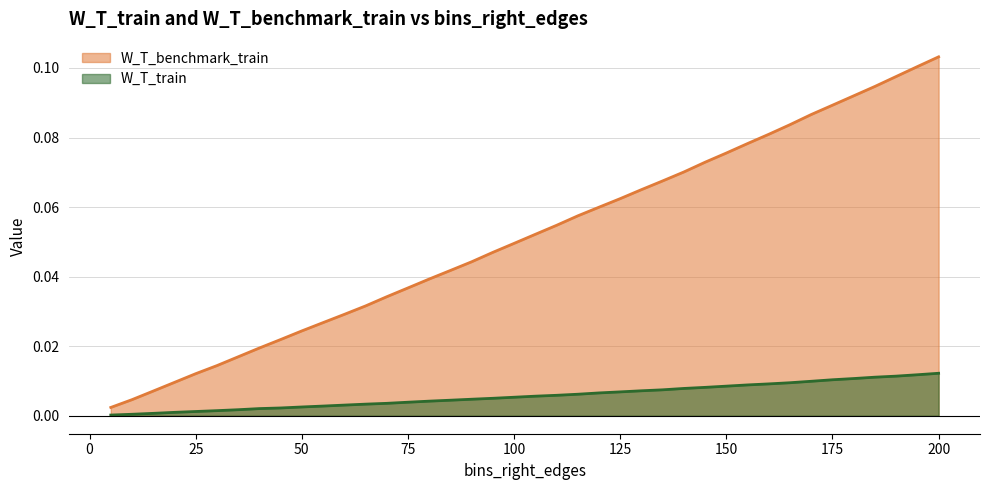

Which category has the lowest value in the W_T_train series?

5